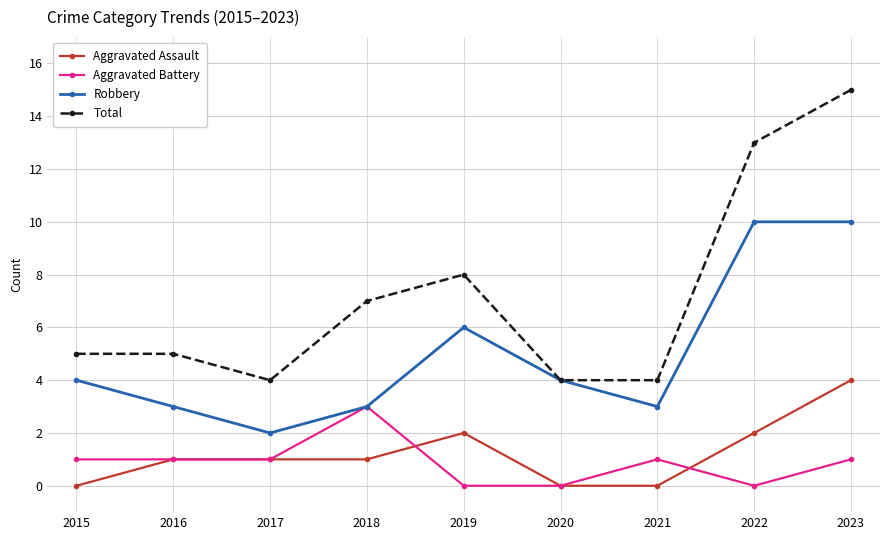

True or false: Aggravated Battery has a value of 0 at 2019.

True